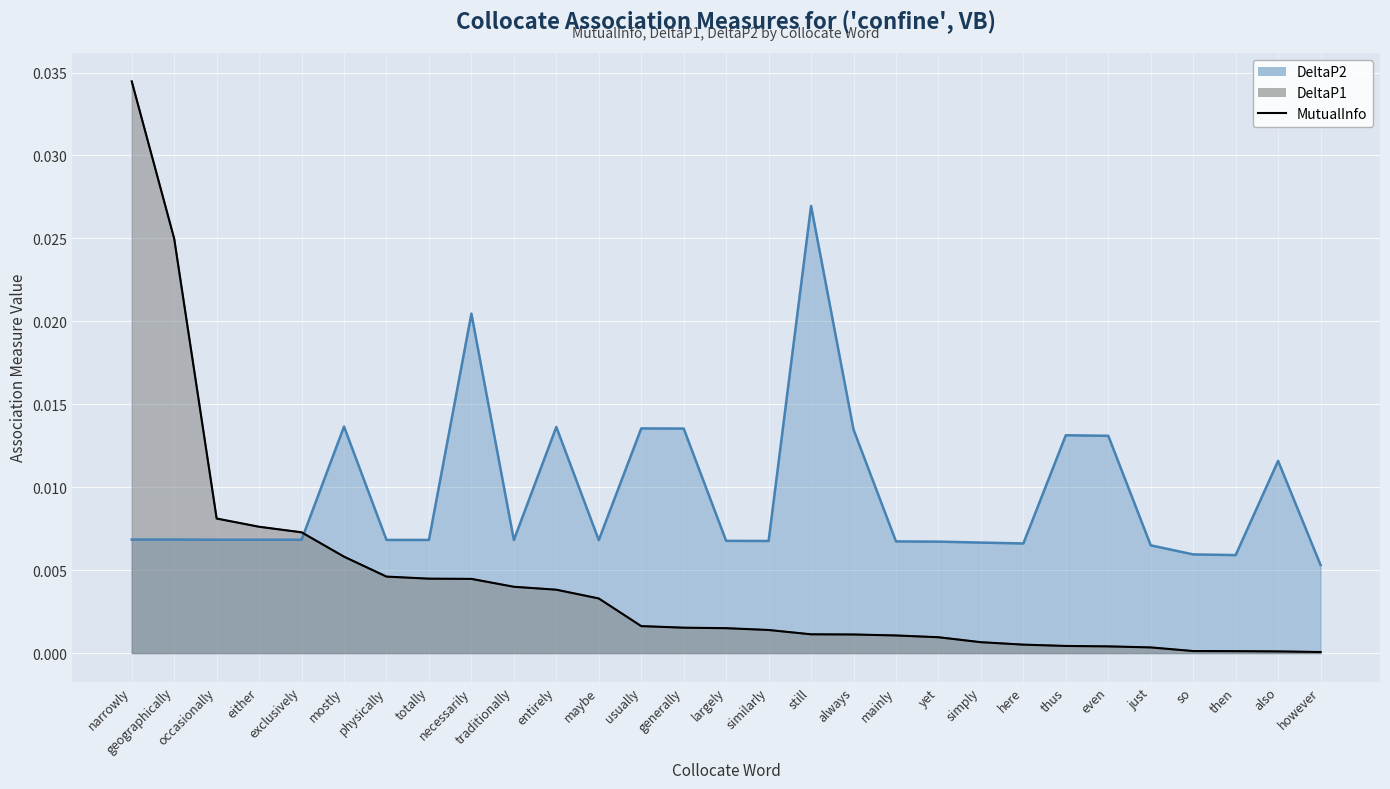

What is the label of the 28th point from the right?

geographically